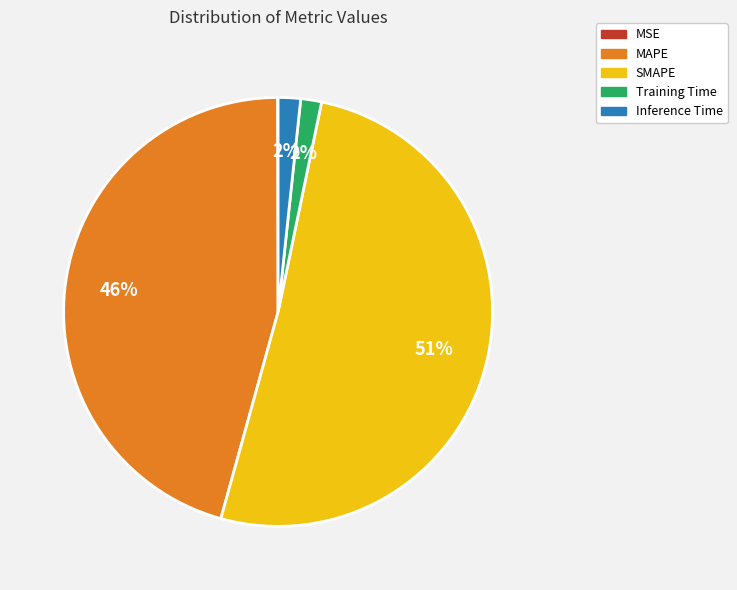

Which has a higher value, Training Time or SMAPE?

SMAPE